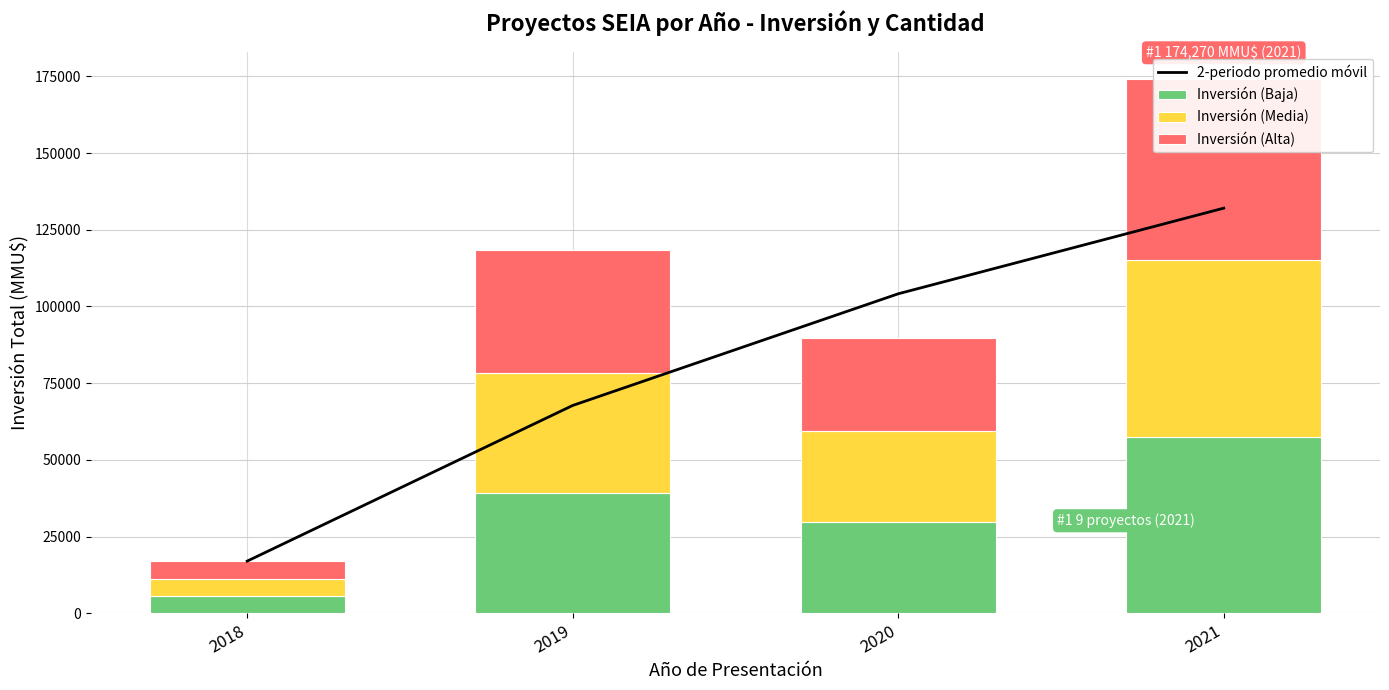

What is the sum of all Inversión (Baja) values?

131853.2